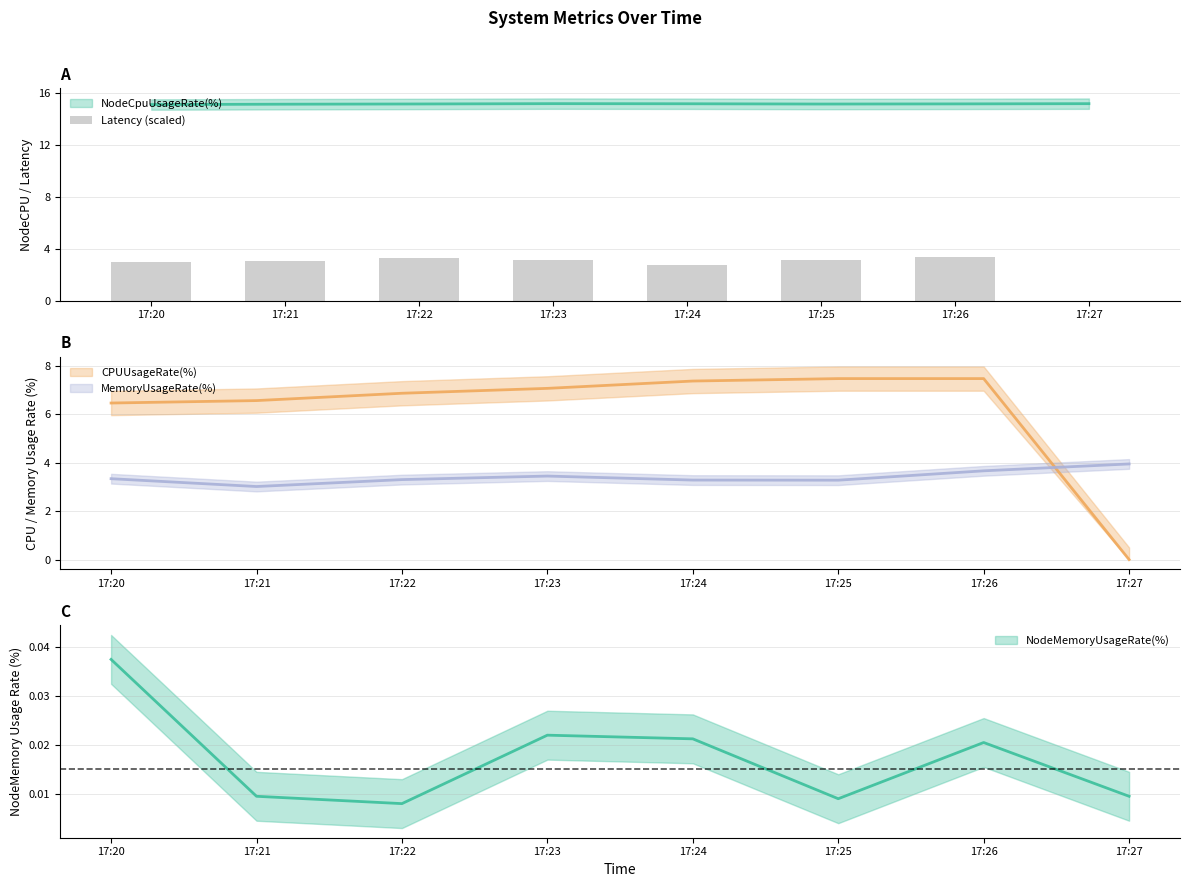

Rank the categories by value from highest to lowest.

17:26, 17:22, 17:23, 17:25, 17:21, 17:20, 17:24, 17:27